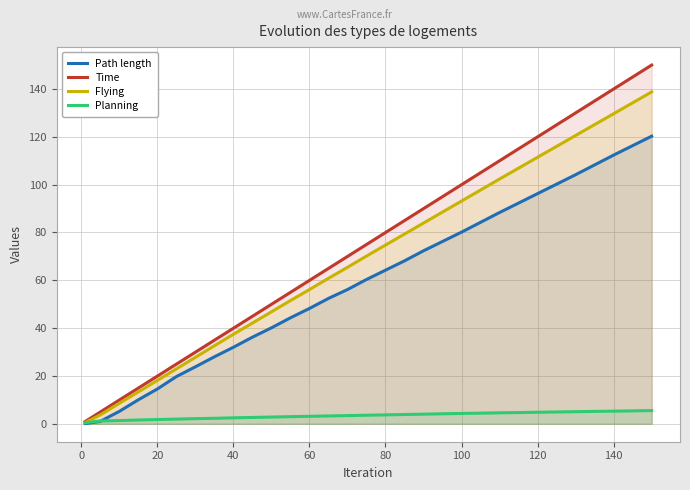

True or false: Time and Flying cross at least once.

False